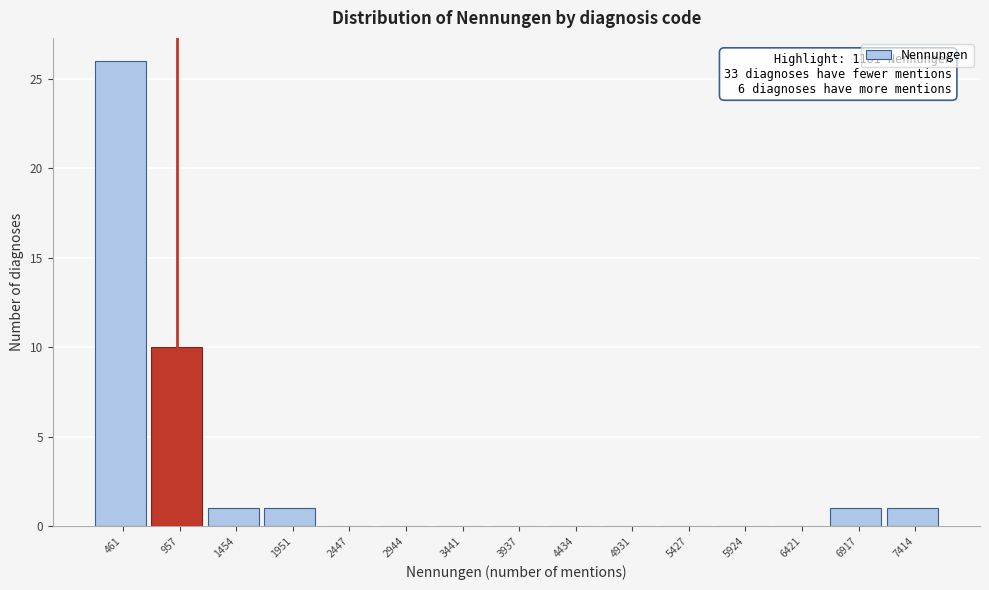

Reading left to right, what are all the values shown in this chart?

461=26	957=10	1454=1	1951=1	2447=0	2944=0	3441=0	3937=0	4434=0	4931=0	5427=0	5924=0	6421=0	6917=1	7414=1